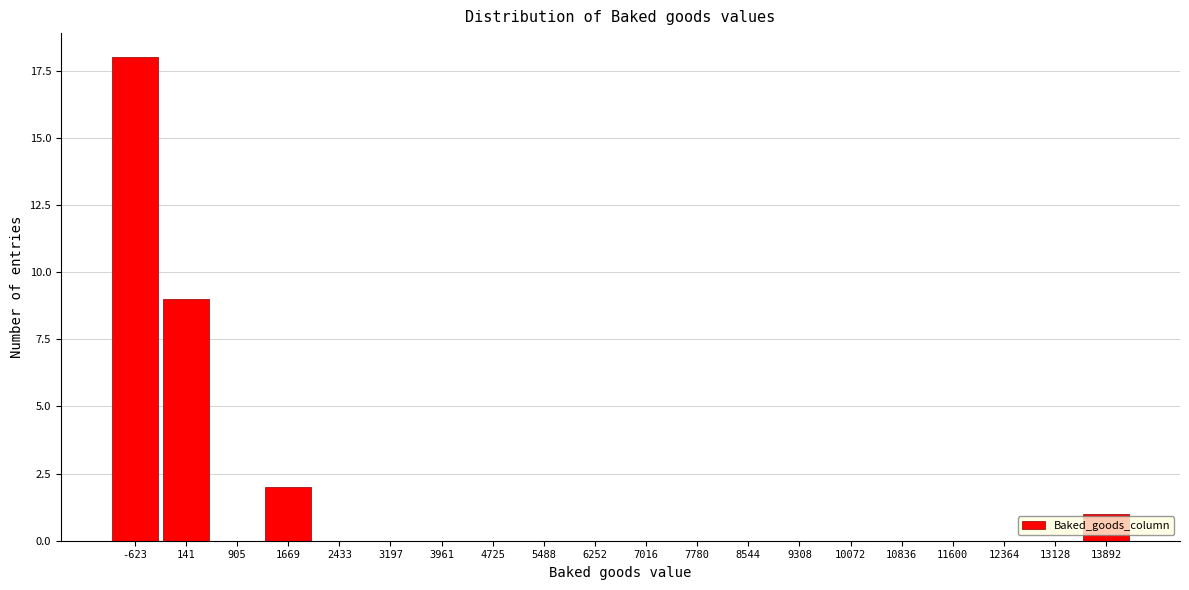

Reading right to left, what are all the values shown in this chart?

13892=1	13128=0	12364=0	11600=0	10836=0	10072=0	9308=0	8544=0	7780=0	7016=0	6252=0	5488=0	4725=0	3961=0	3197=0	2433=0	1669=2	905=0	141=9	-623=18